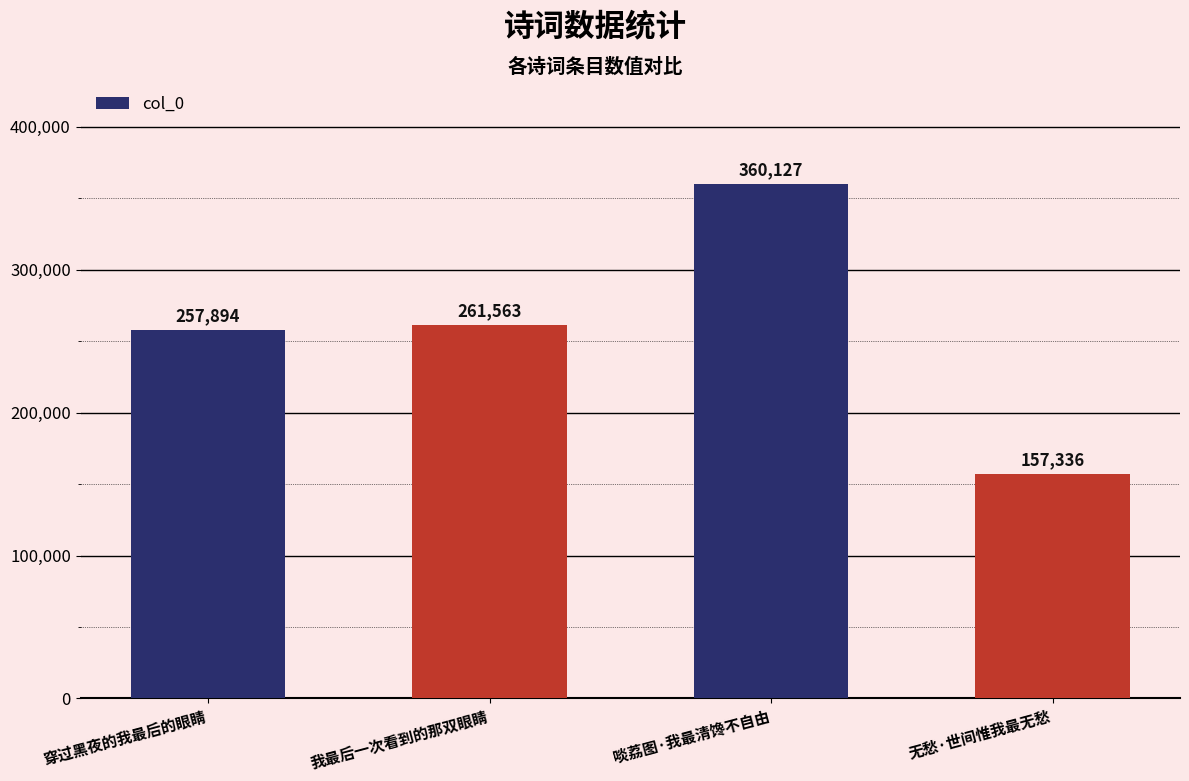

Are the bars horizontal?

No